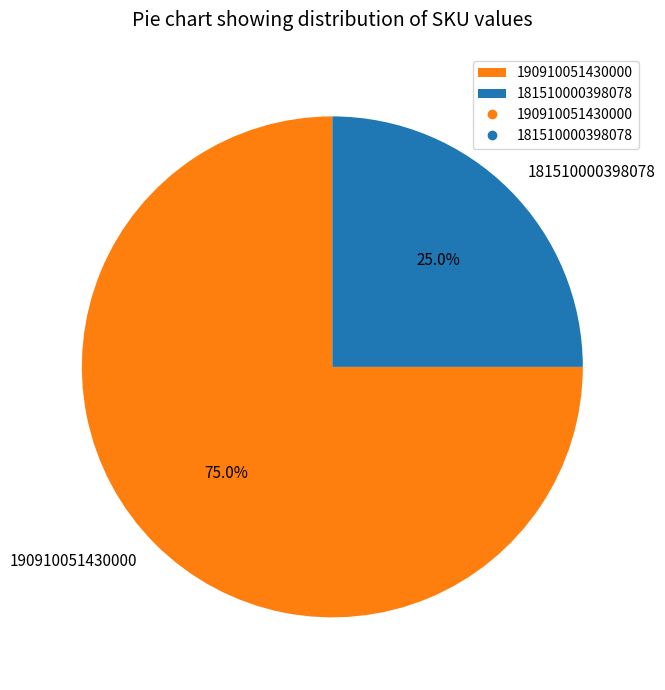

To the nearest percent, what is the difference between the largest and smallest slice percentages?

50%